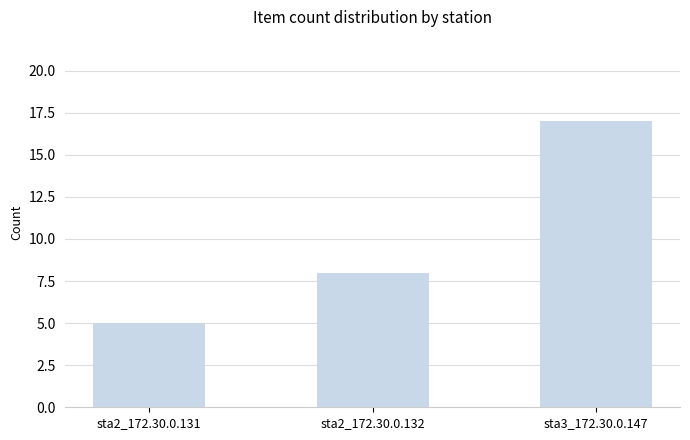

Reading right to left, extract all data points from this chart.

sta3_172.30.0.147=17	sta2_172.30.0.132=8	sta2_172.30.0.131=5